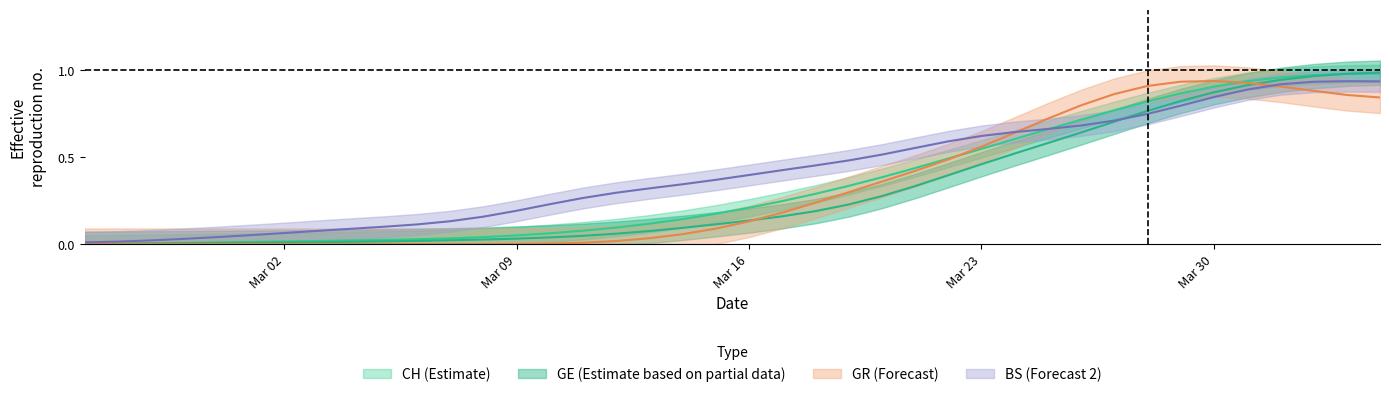

Reading left to right, list all the values displayed in this chart.

CH: 0.0	0.0	0.0	0.0	0.0	0.0	0.0	0.0	0.0	0.0	0.0	0.0	0.0	0.0	0.1	0.1	0.1	0.1	0.1	0.2	0.2	0.2	0.3	0.3	0.4	0.4	0.5	0.5	0.6	0.7	0.7	0.8	0.8	0.9	0.9	0.9	1.0	1.0	1.0	1.0
GE: 0.0	0.0	0.0	0.0	0.0	0.0	0.0	0.0	0.0	0.0	0.0	0.0	0.0	0.0	0.0	0.0	0.1	0.1	0.1	0.1	0.1	0.2	0.2	0.2	0.3	0.3	0.4	0.5	0.5	0.6	0.6	0.7	0.8	0.8	0.9	0.9	0.9	1.0	1.0	1.0
GR: 0.0	0.0	0.0	0.0	0.0	0.0	0.0	0.0	0.0	0.0	0.0	0.0	0.0	0.0	0.0	0.0	0.0	0.0	0.1	0.1	0.1	0.2	0.2	0.3	0.4	0.4	0.5	0.6	0.6	0.7	0.8	0.9	0.9	0.9	0.9	0.9	0.9	0.9	0.9	0.8
BS: 0.0	0.0	0.0	0.0	0.0	0.1	0.1	0.1	0.1	0.1	0.1	0.1	0.2	0.2	0.2	0.3	0.3	0.3	0.3	0.4	0.4	0.4	0.5	0.5	0.5	0.6	0.6	0.6	0.6	0.7	0.7	0.7	0.7	0.8	0.8	0.9	0.9	0.9	0.9	0.9